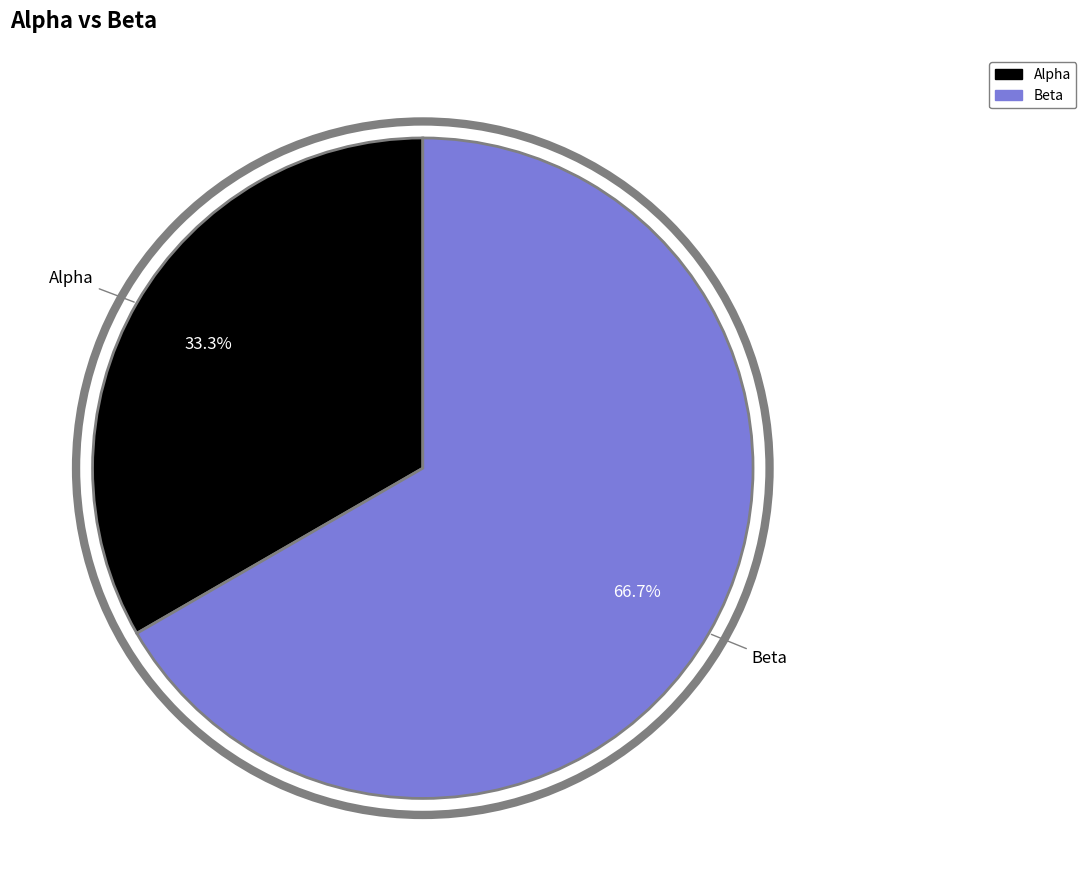

Which slice is the smallest?

Alpha